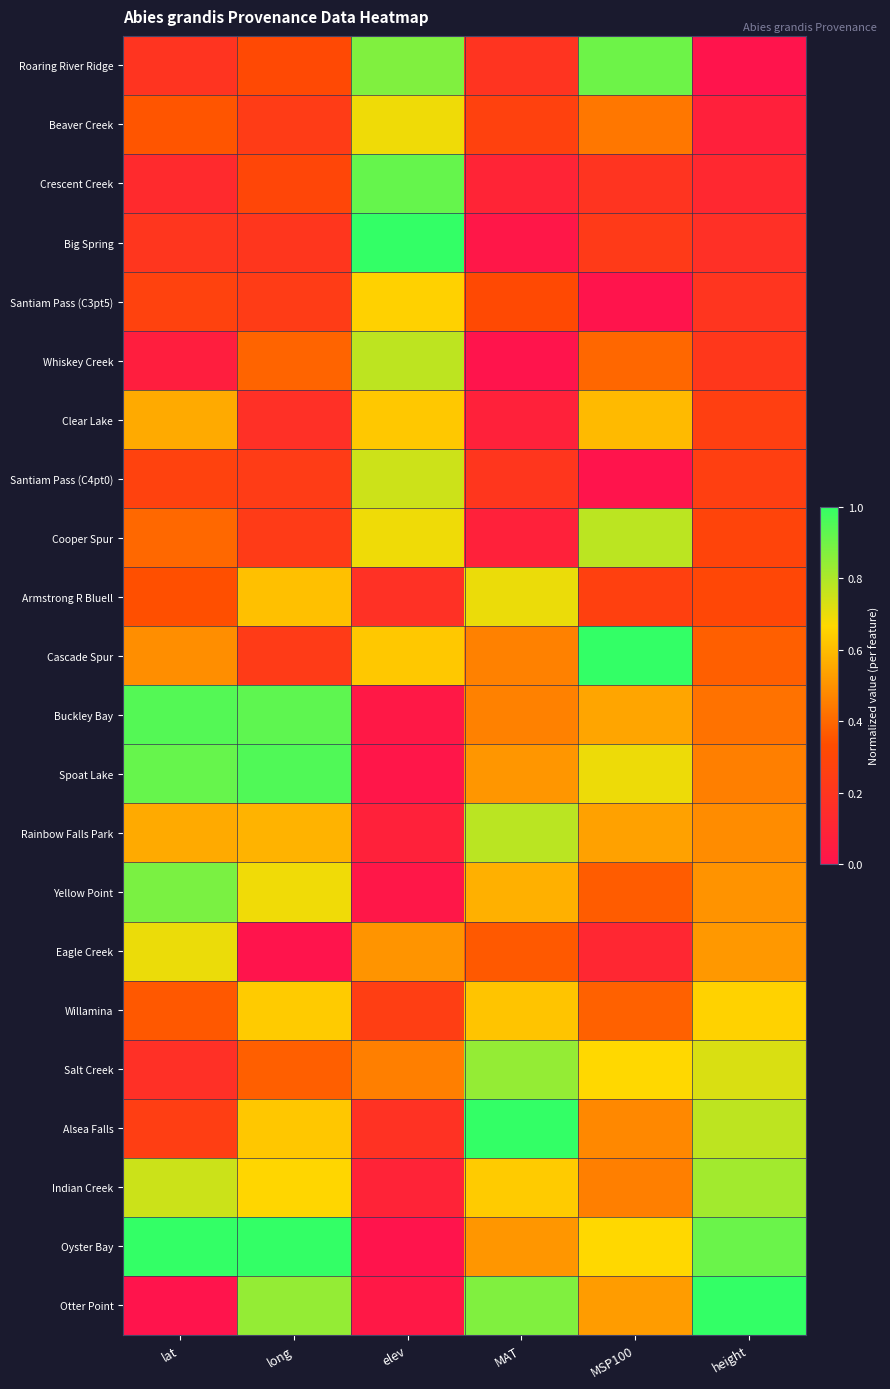

Count the number of categories in the chart.

6